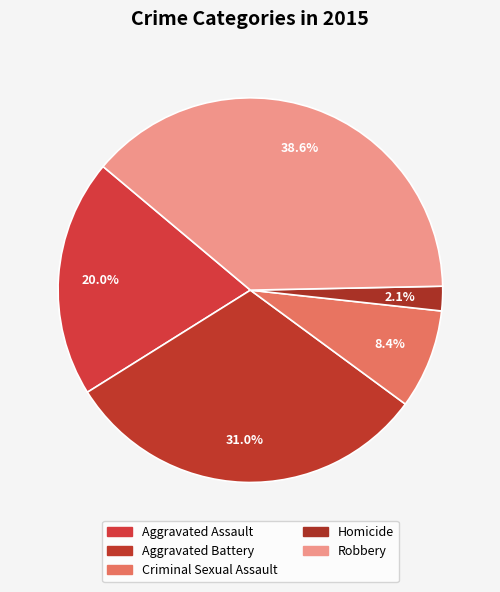

Does any single category account for the majority?

No